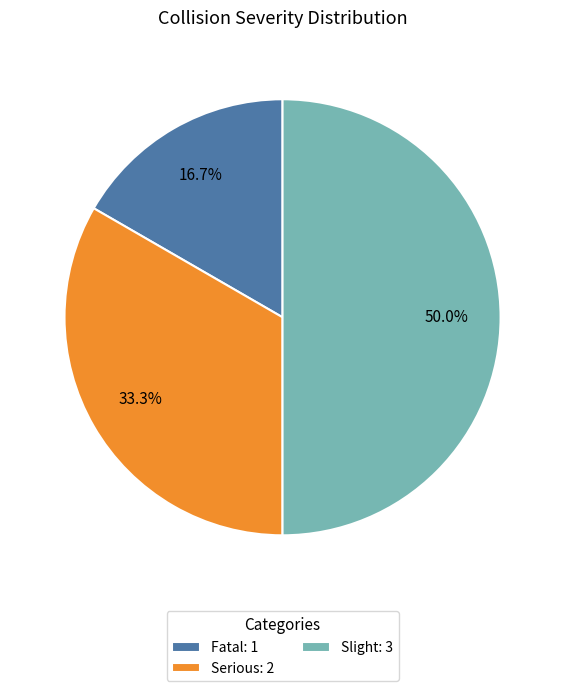

The Fatal slice represents 2% of the pie. True or false?

False